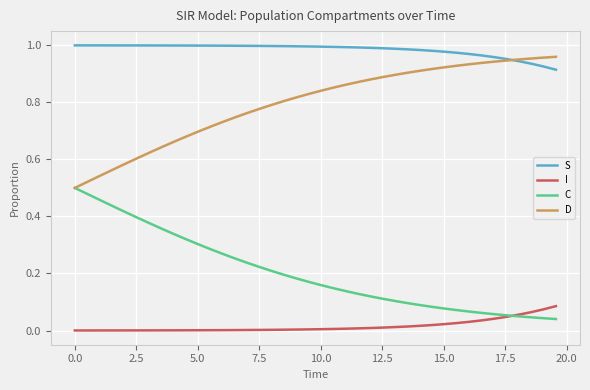

True or false: S and C cross at least once.

False